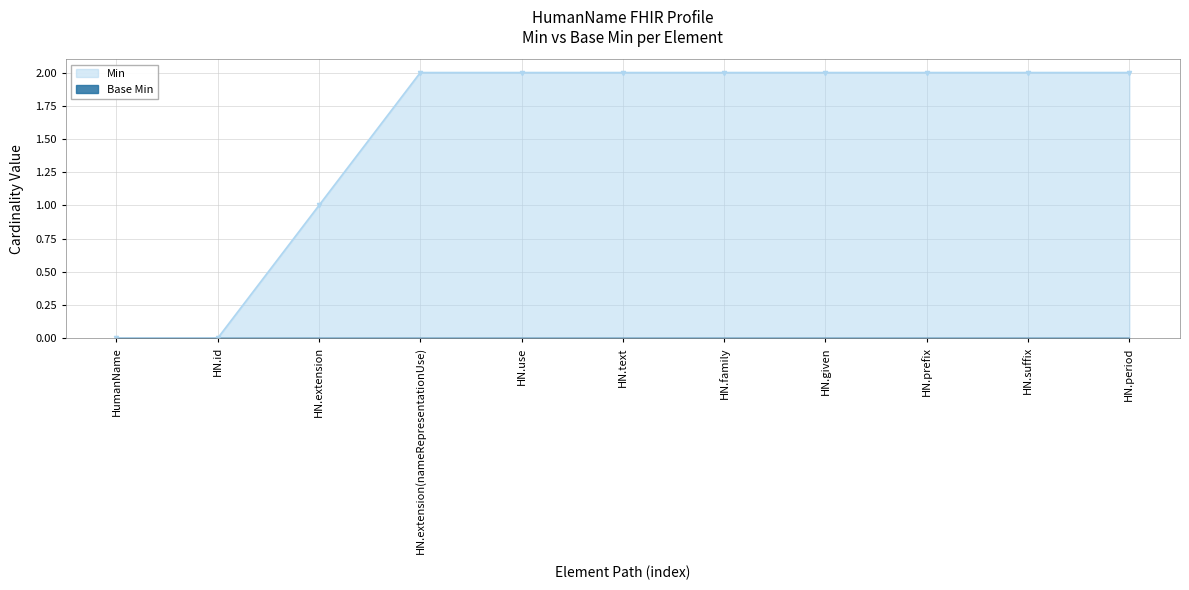

The value of Min at HN.use is 1. True or false?

False